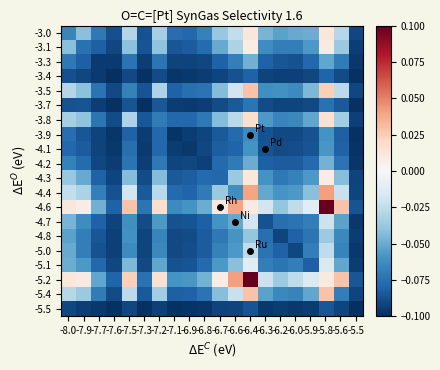

Which category has the lowest value across all series?

-5.5